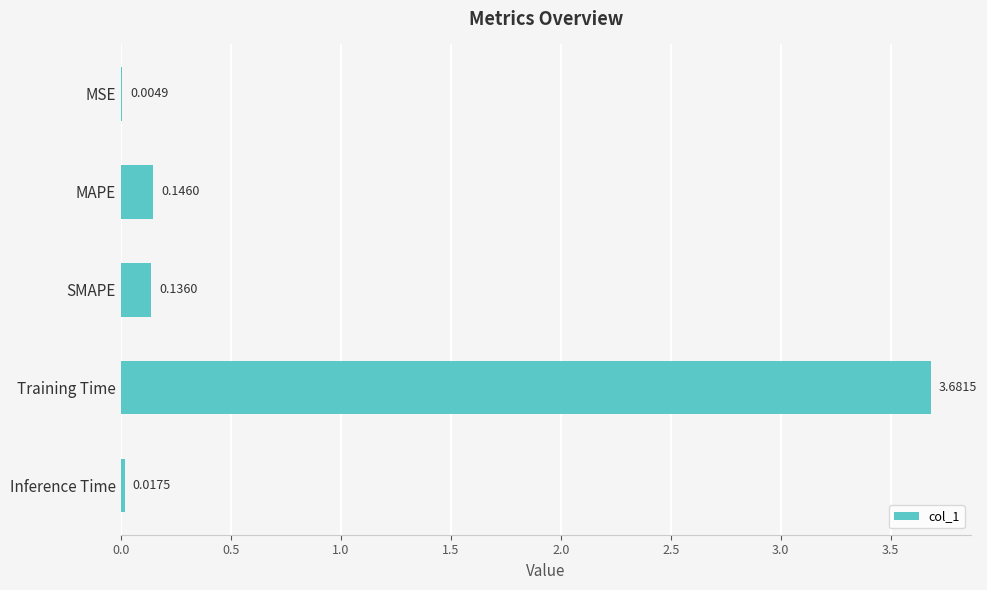

What is the sum of all values?

4.0